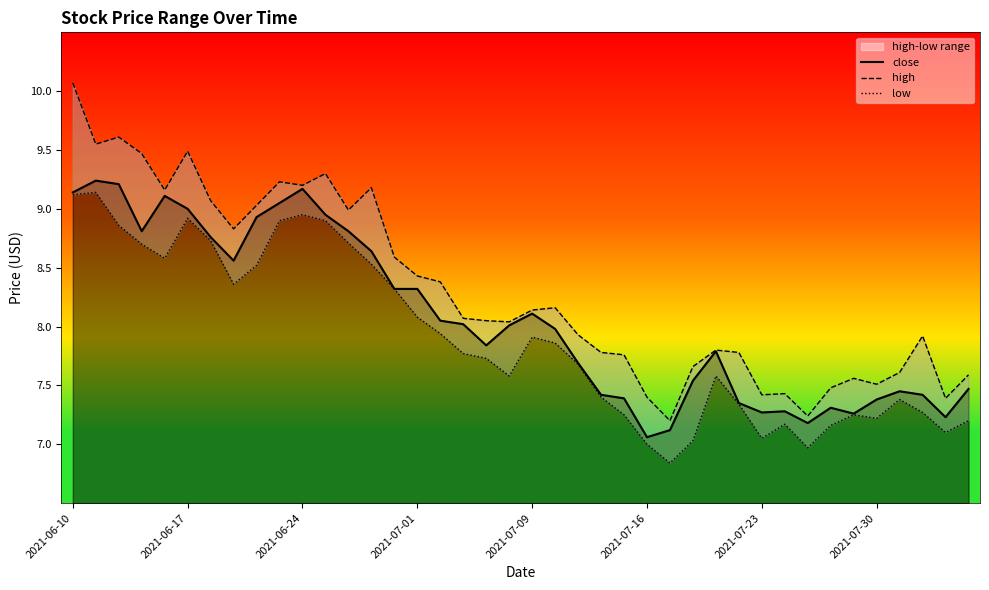

What is the spread (max minus min) of values at 19?

0.5